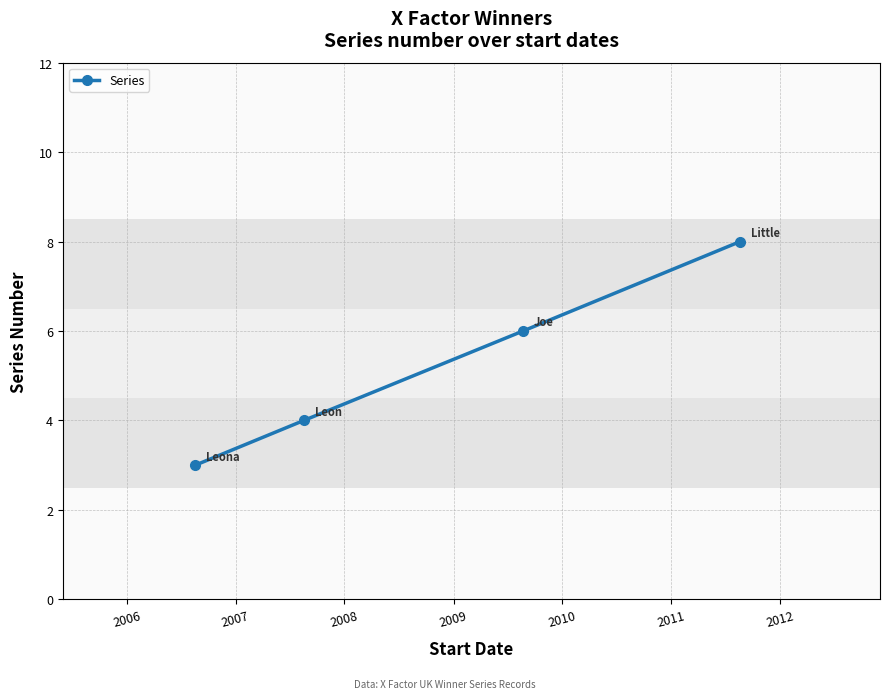

Does the chart have visible grid lines?

Yes